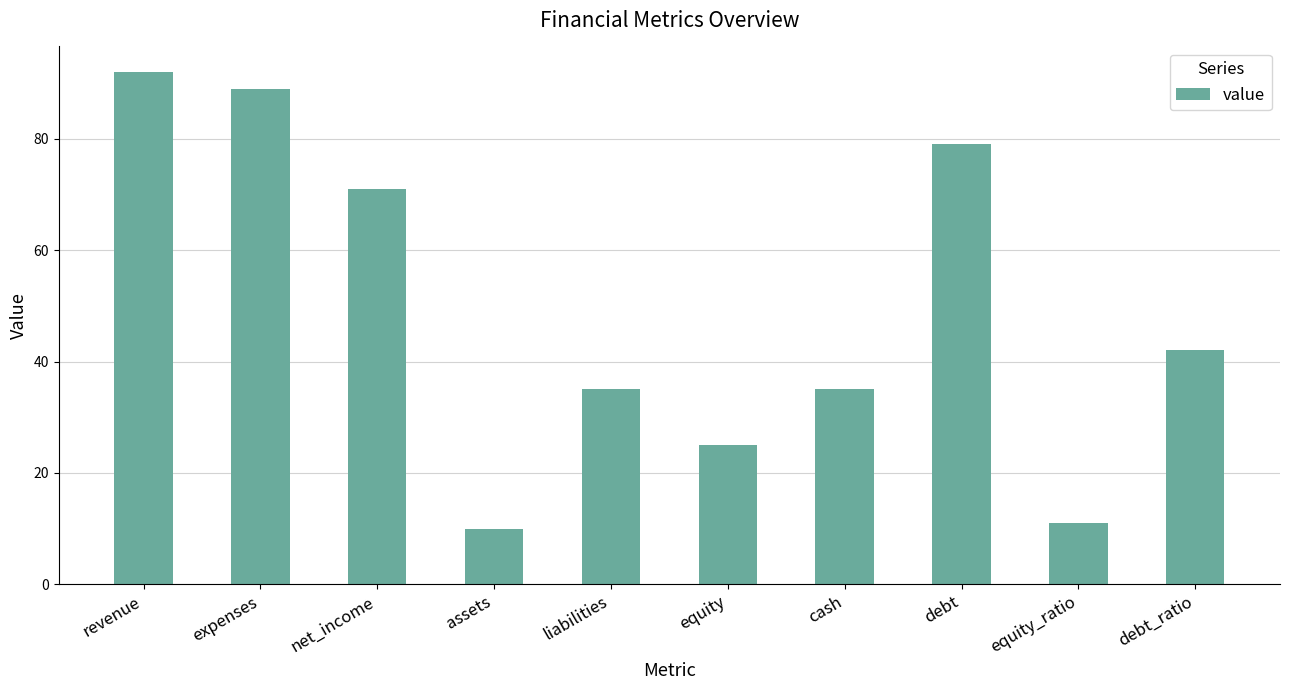

How many bars are there in total?

10